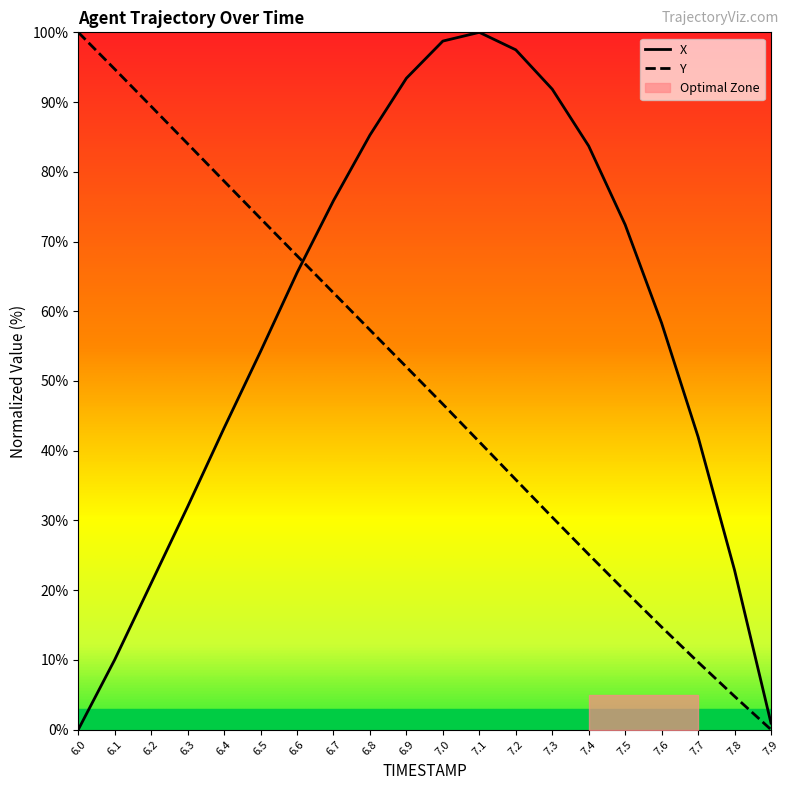

What is the value of the X point at the 8th from the left?

75.9